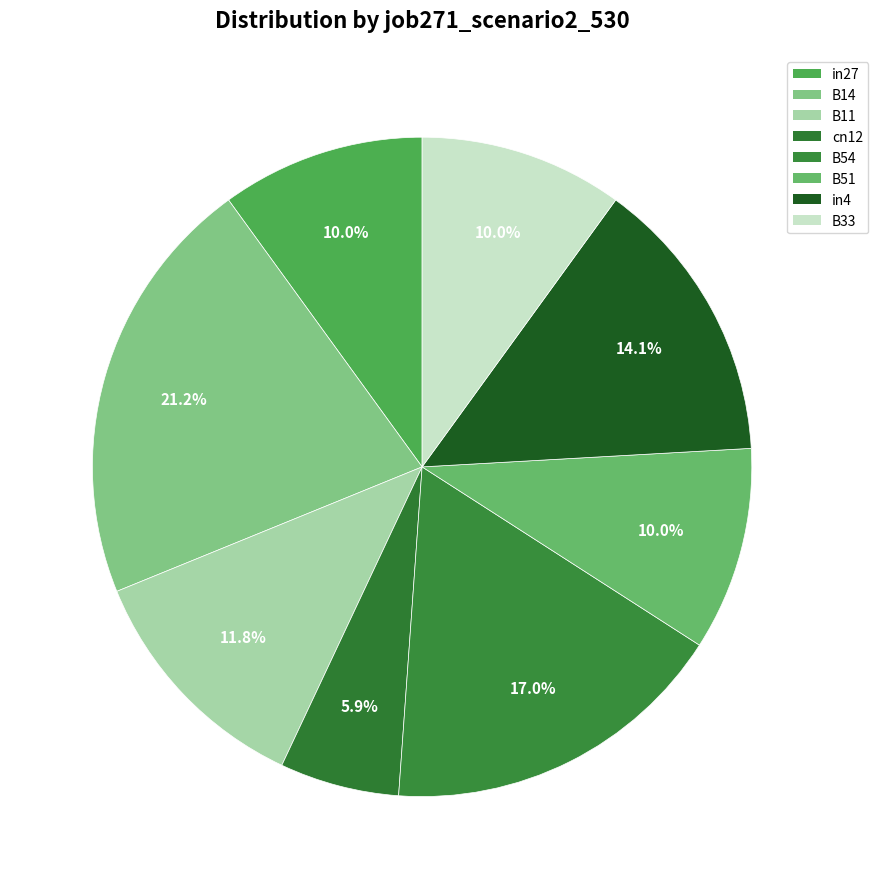

Is it true that in27 is 23% of the pie?

False